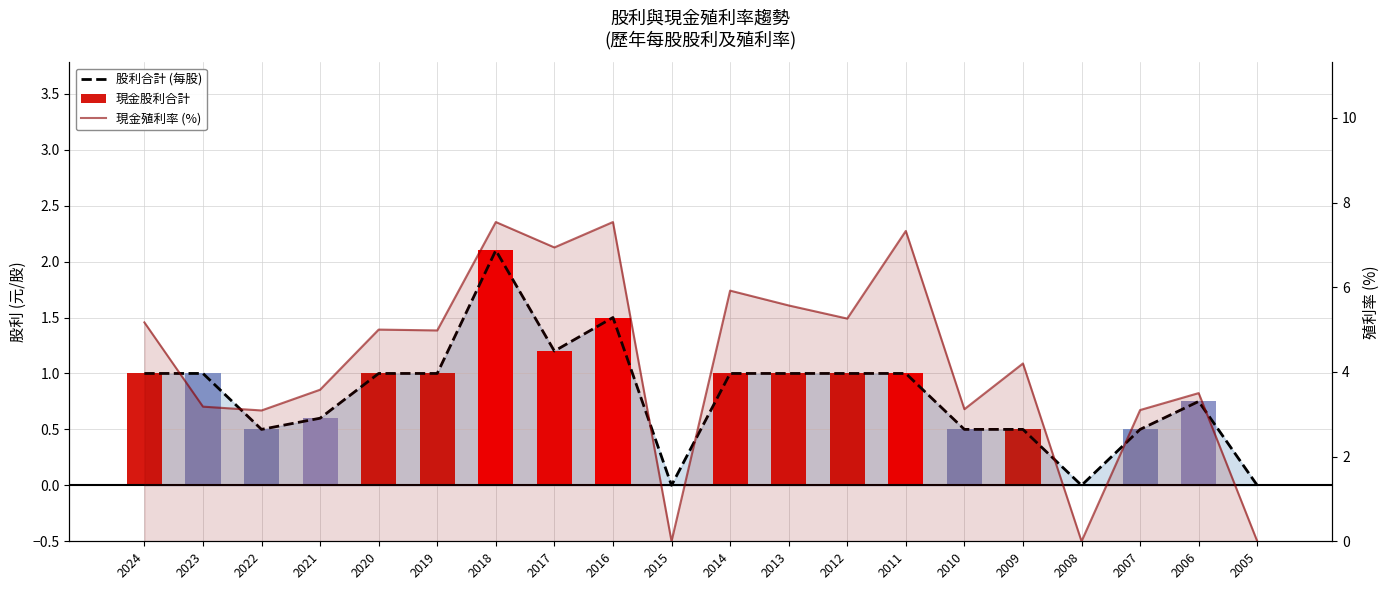

What is the greatest value displayed?

7.5